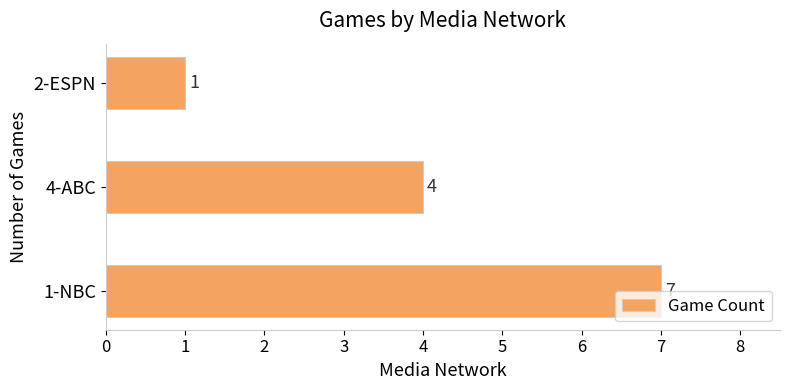

Does the chart contain any negative values?

No